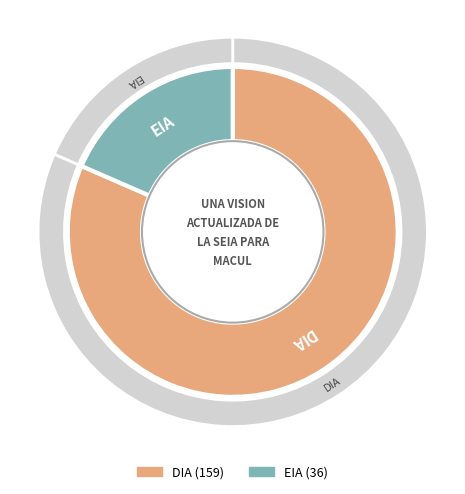

Count the number of slices in the pie.

2